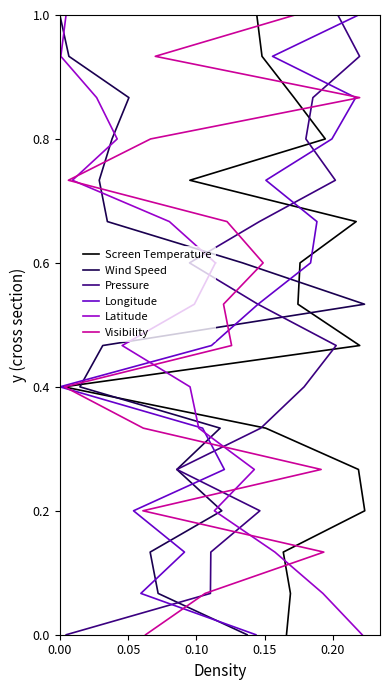

True or false: Pressure has a value of 0.4 at 0.15.

False